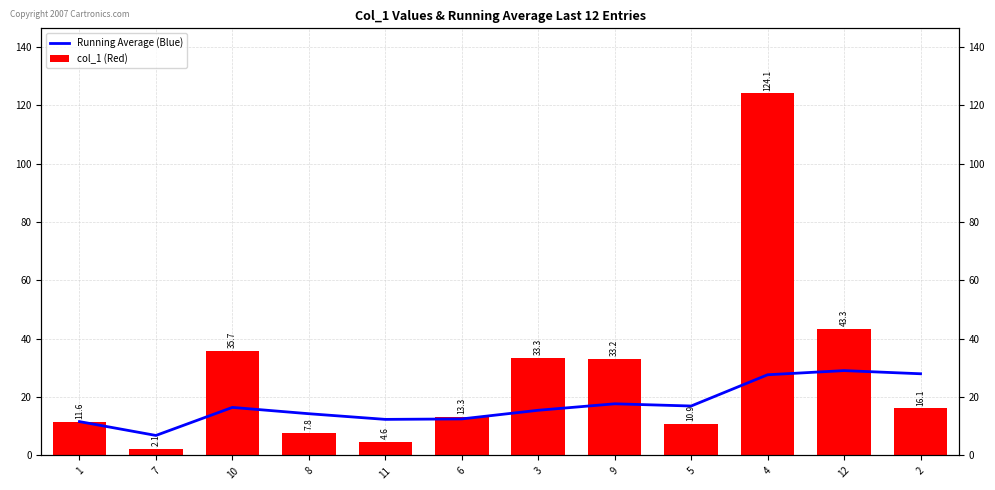

What is the total value across all series at 8?

22.1